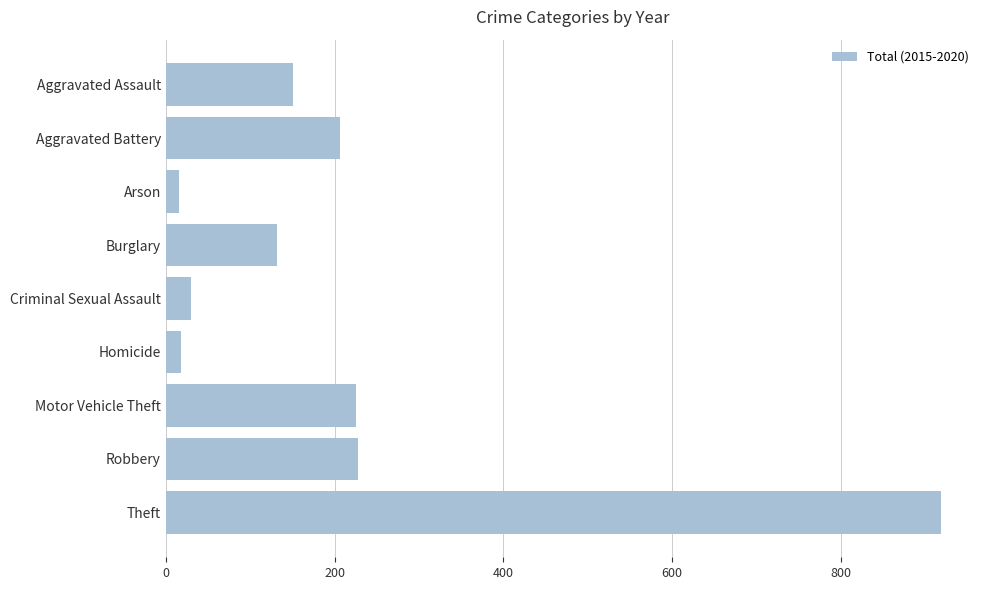

At which category does the chart reach its peak across all series?

Theft